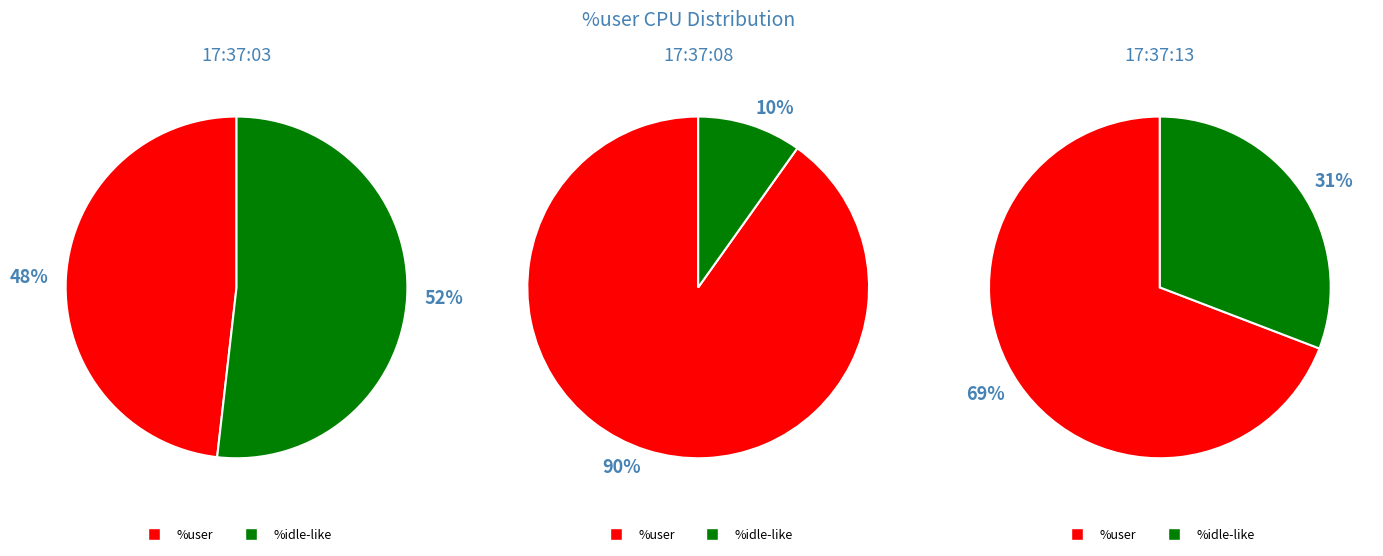

Is 17:37:03 the majority of the pie?

No